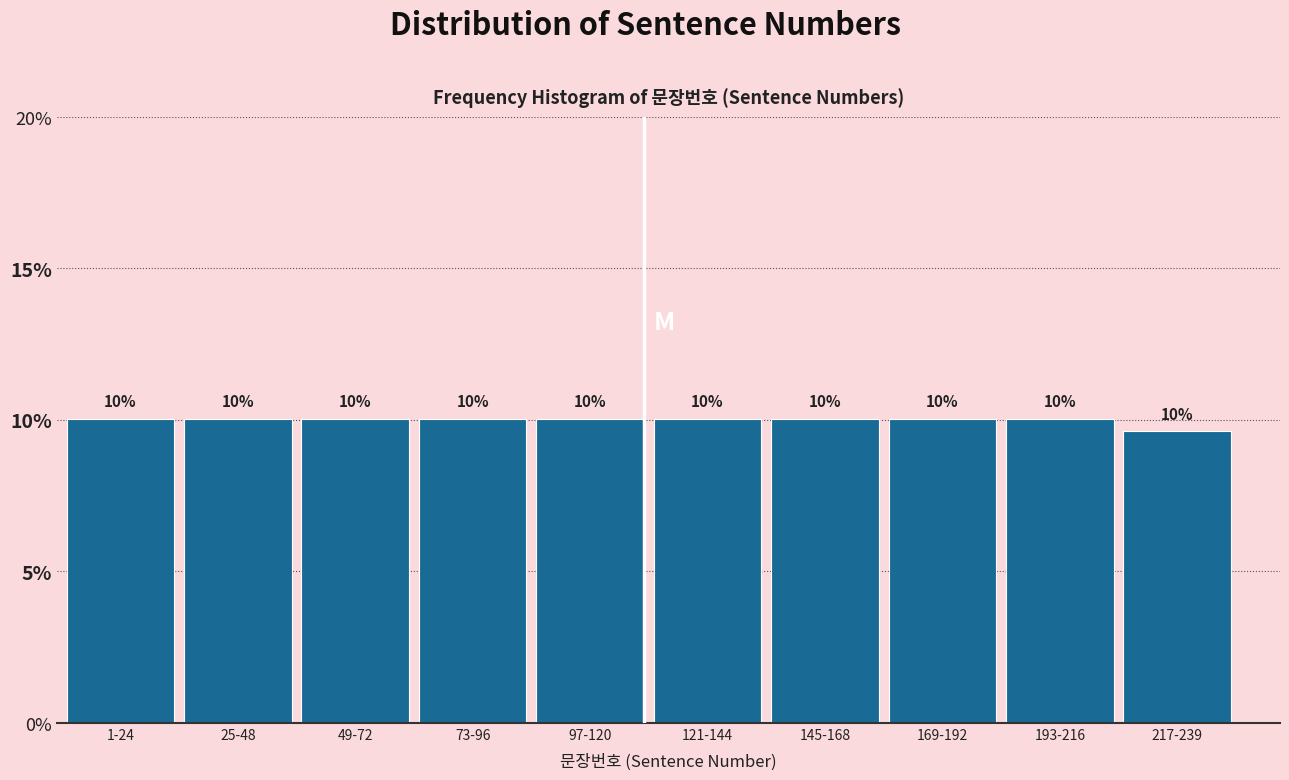

What is the average value?

10.0